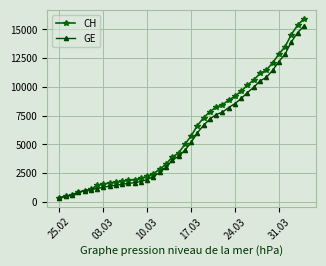

Which series has the largest range (max minus min)?

CH